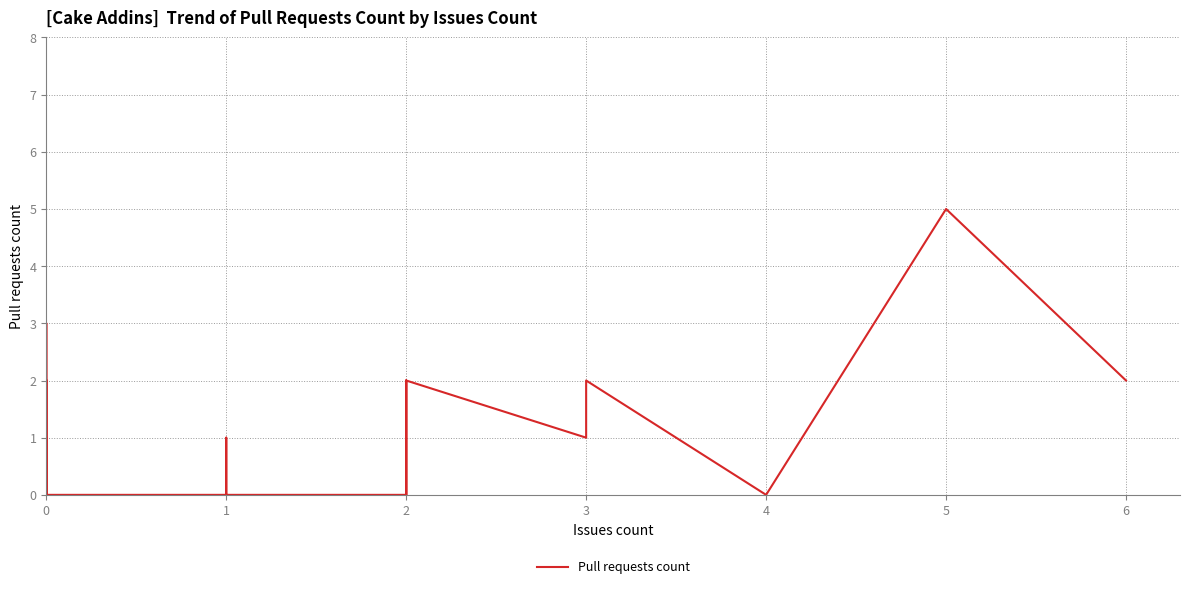

What is the sum of all values?

30